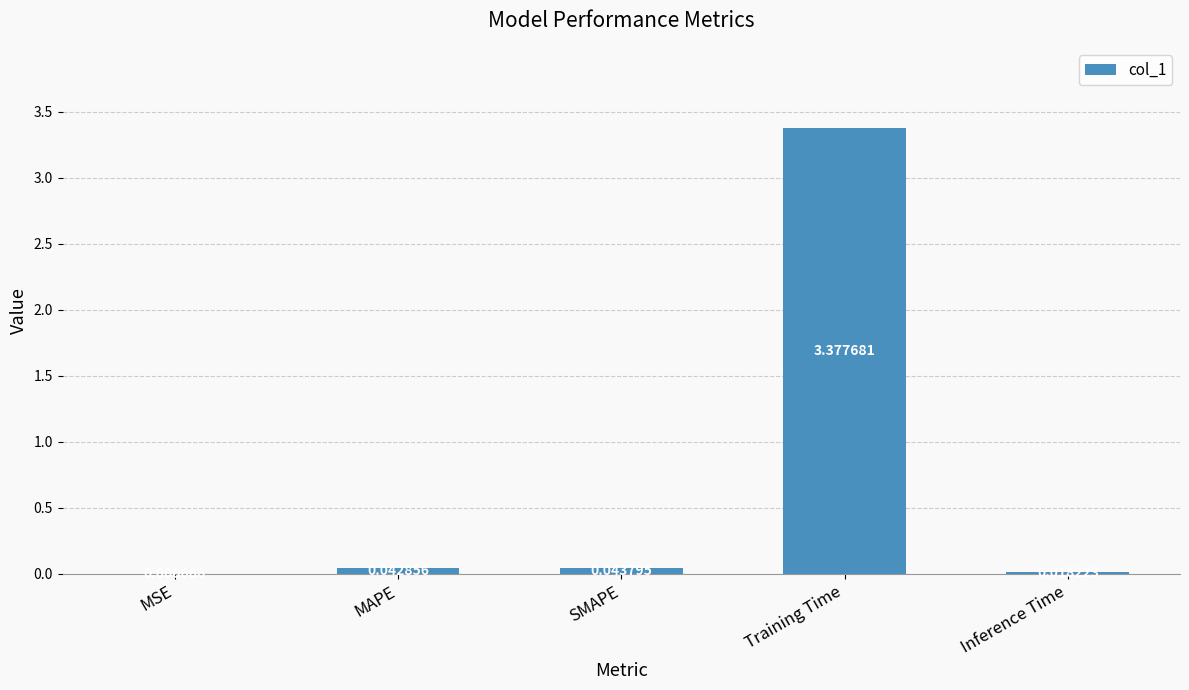

The value at Training Time is 1.8. True or false?

False